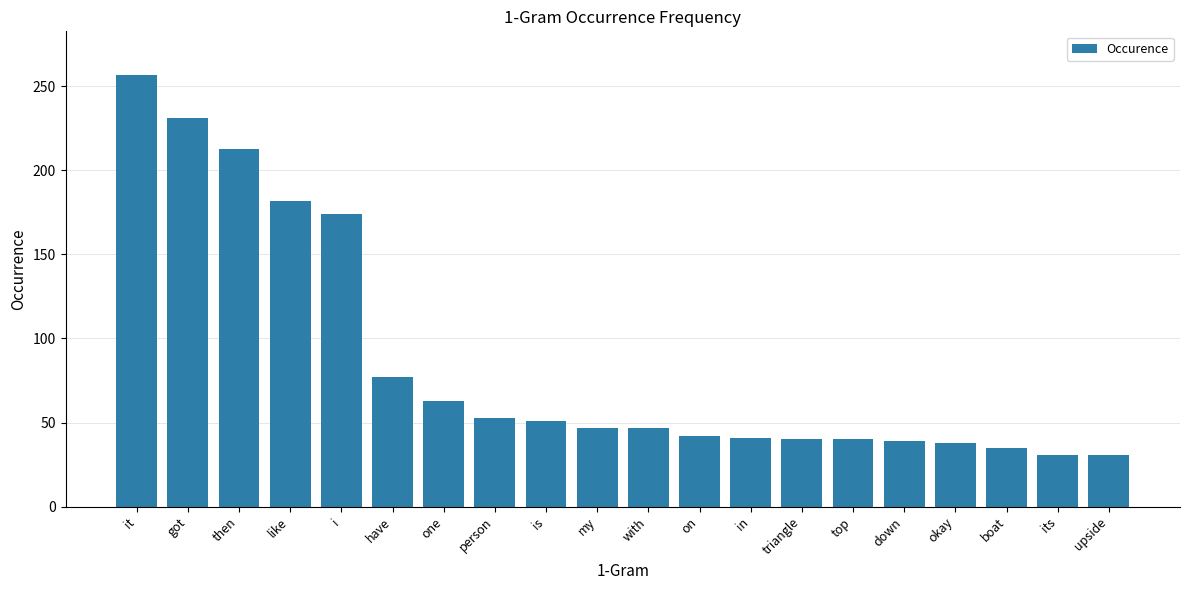

What is the value of the 10th bar from the left?

47